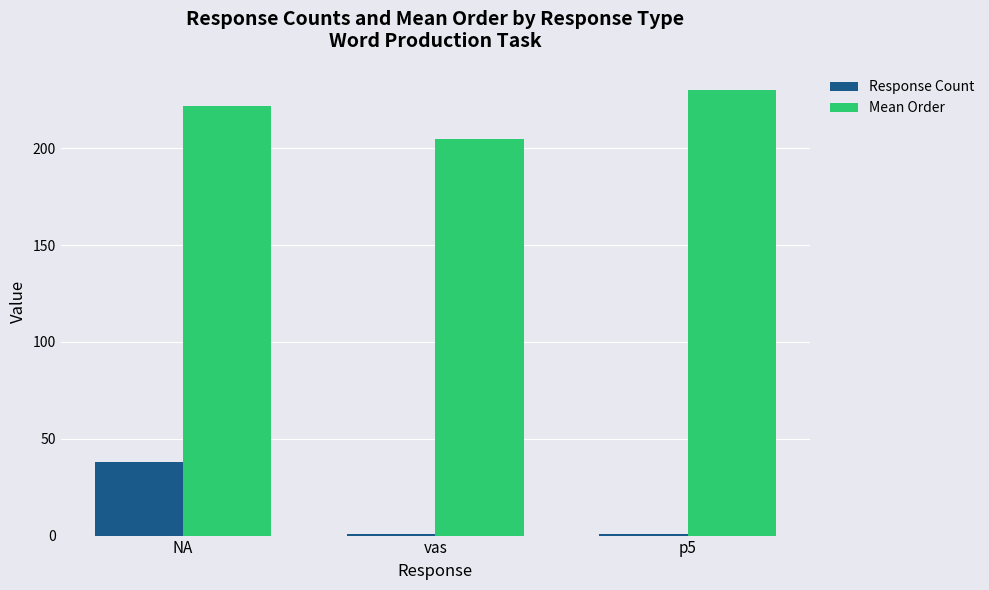

Where is Mean Order nearest to the value 217?

NA